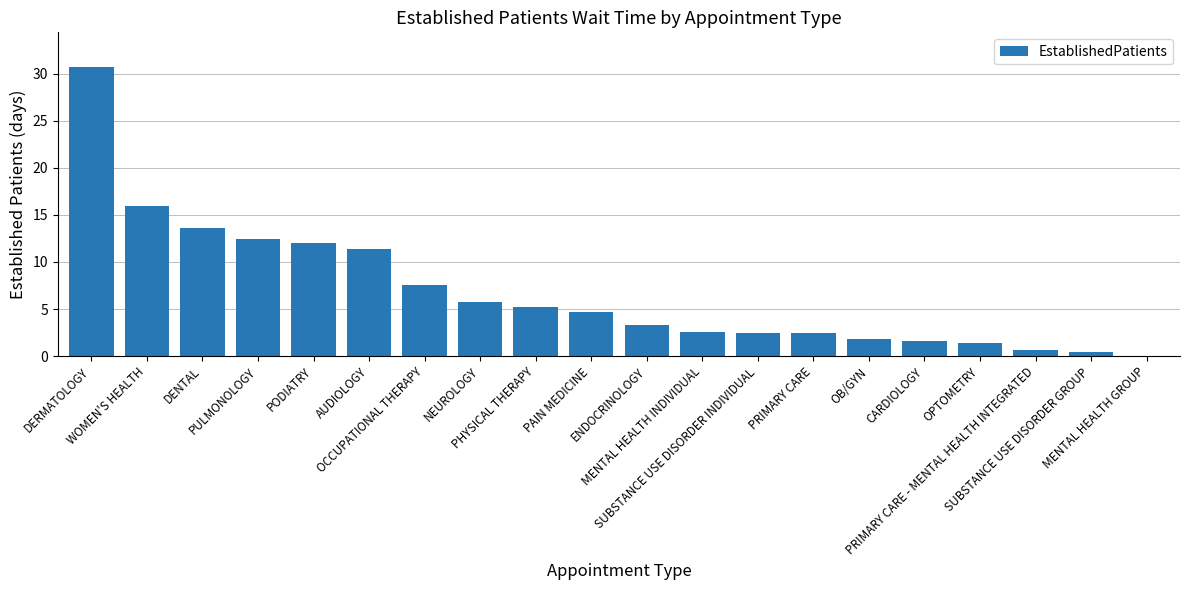

Between PRIMARY CARE - MENTAL HEALTH INTEGRATED and PAIN MEDICINE, which is larger?

PAIN MEDICINE